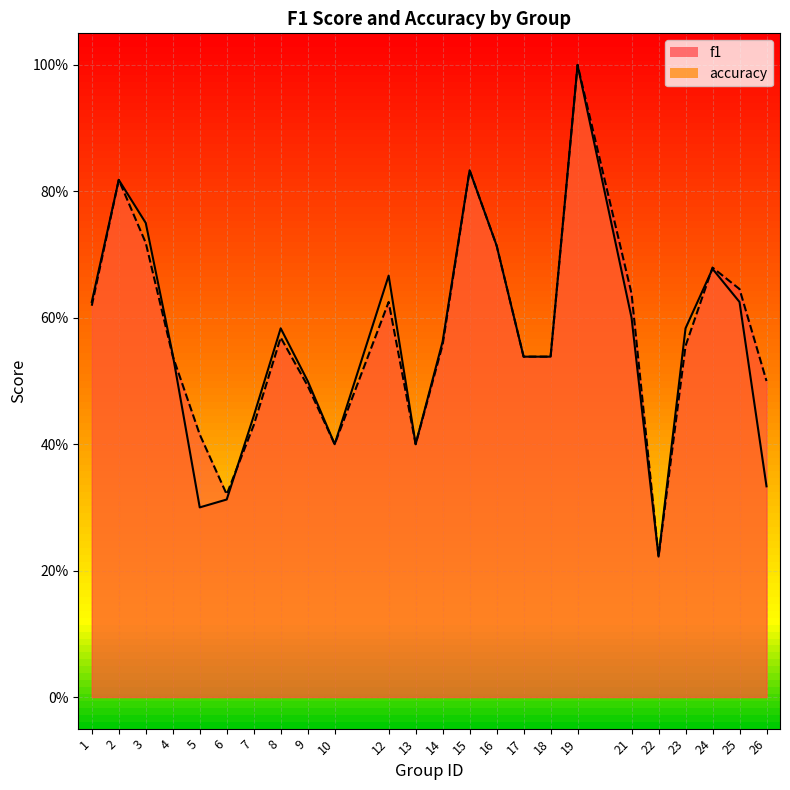

What is the difference between the second highest and second lowest values in the accuracy series?

0.5